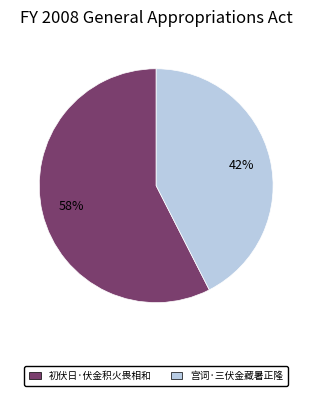

What percentage is the 初伏日·伏金积火畏相和 slice, to the nearest percent?

58%